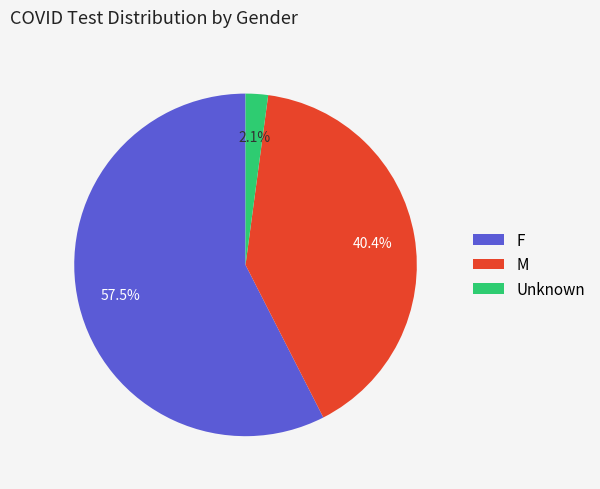

What percentage is NOT represented by F?

42.5%